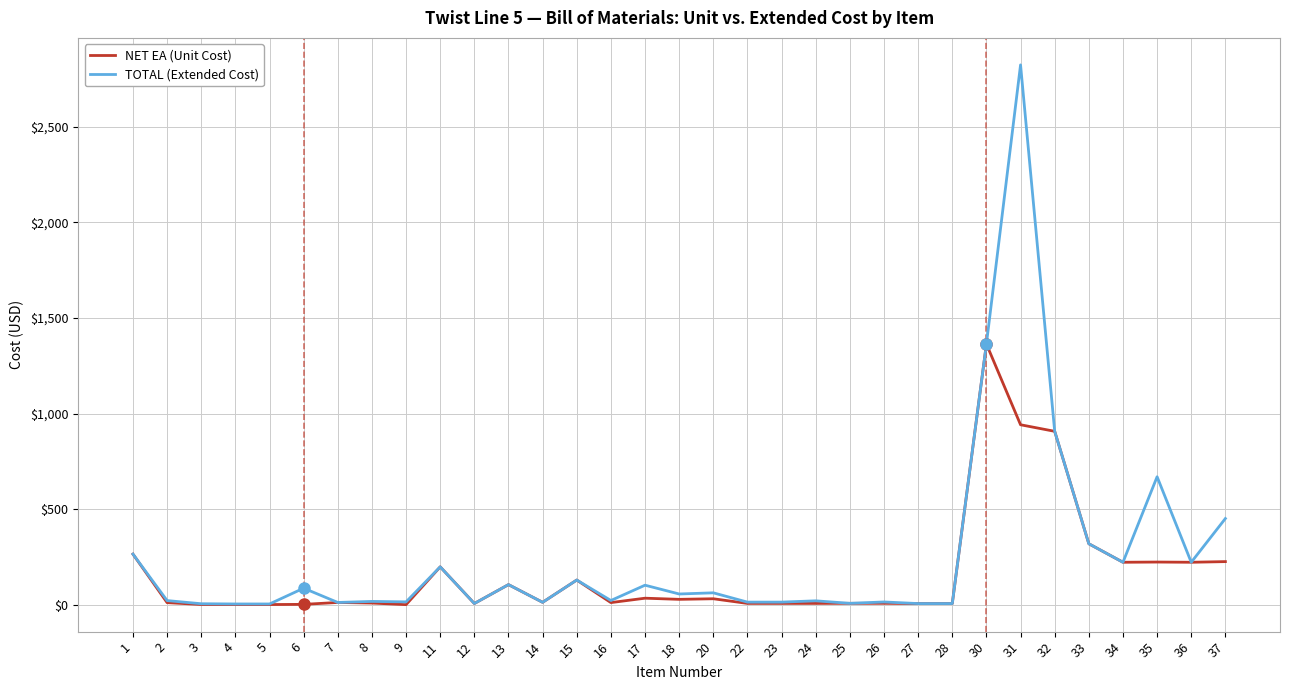

Between 3 and 36, which series saw the biggest shift?

NET EA (Unit Cost)